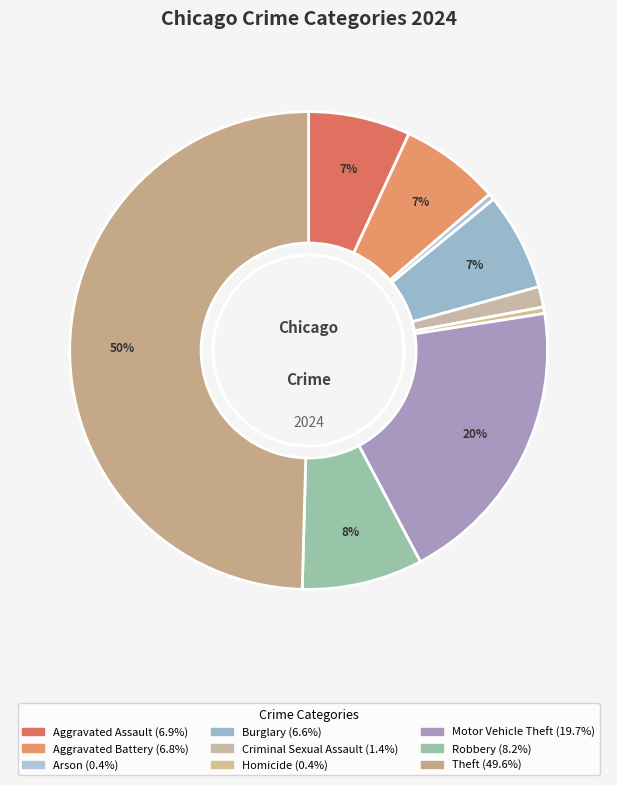

Which category has the smallest portion of the pie?

Arson